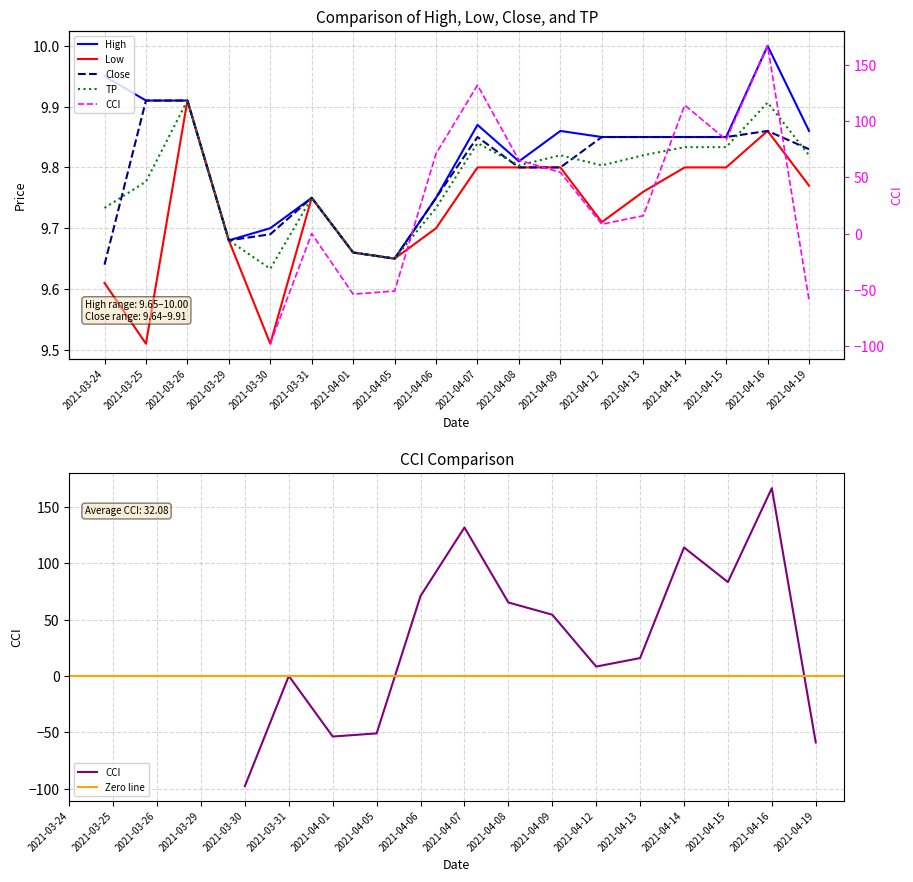

What value does the TP series have at 2021-03-31?

9.8